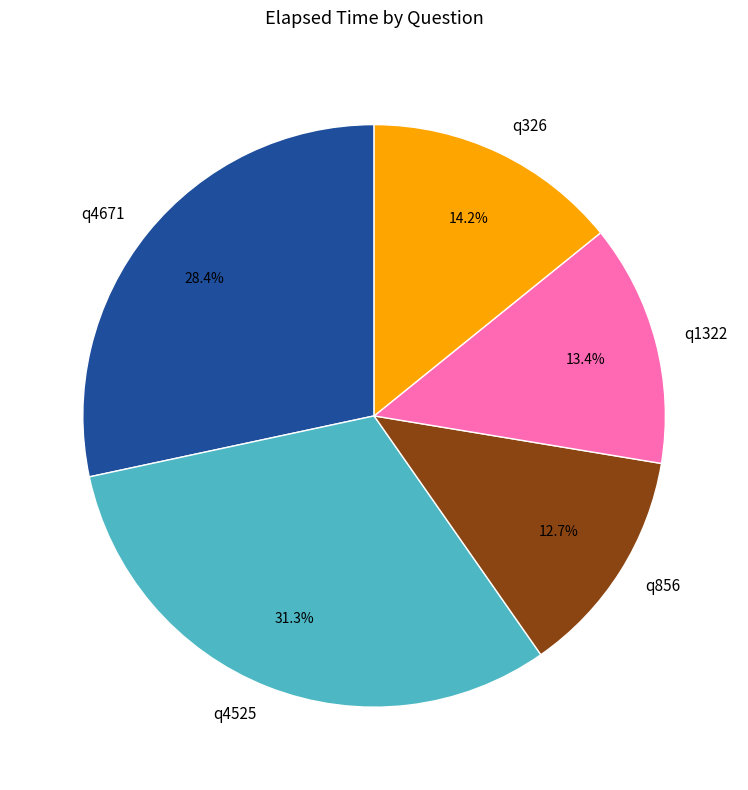

Approximately how many times larger is the value at q4671 compared to q856?

2.2